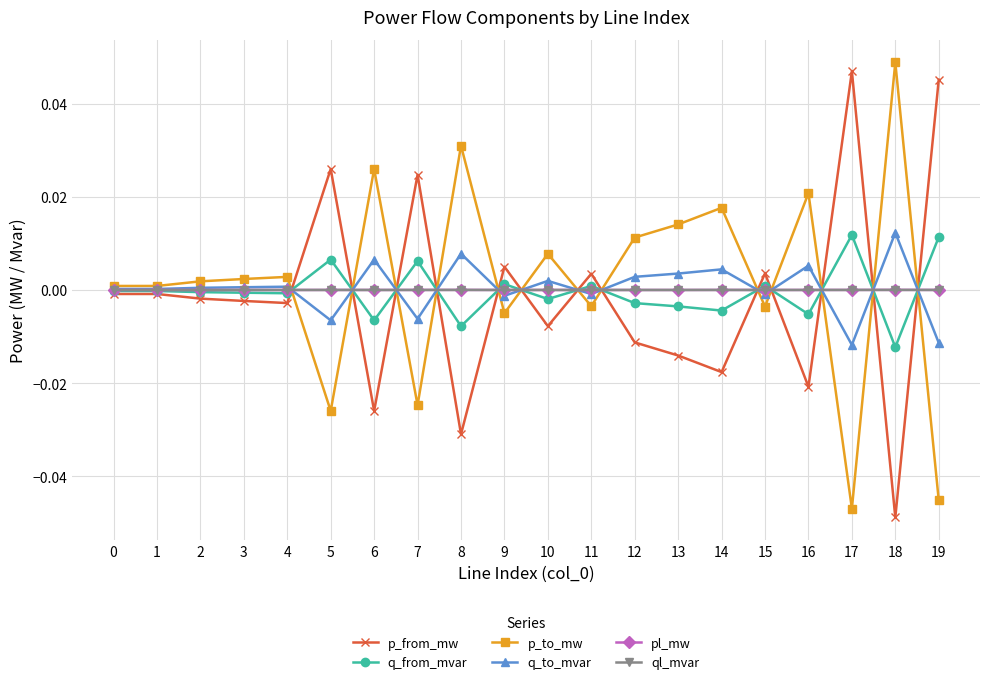

At which label does p_to_mw reach its peak?

18